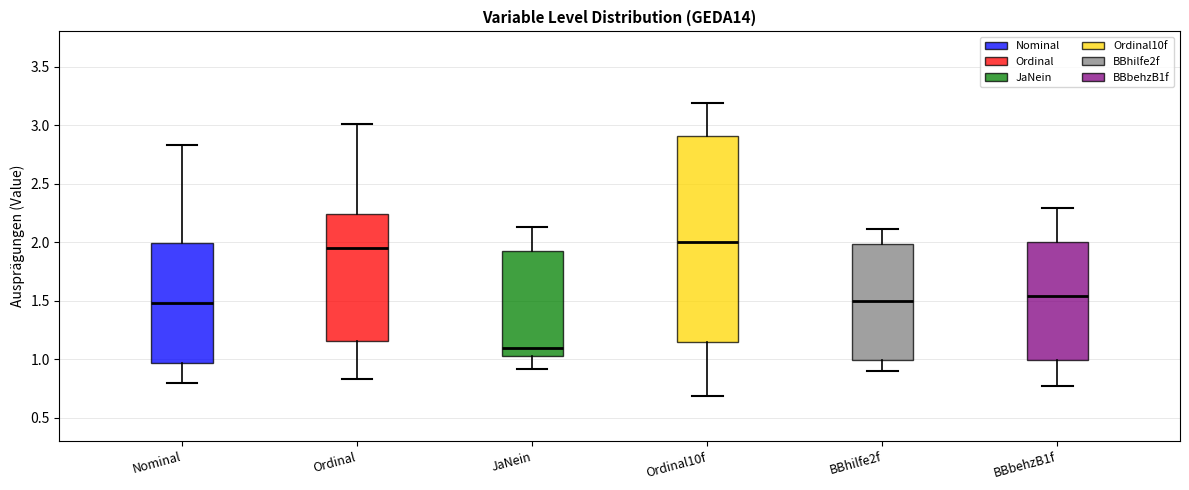

Reading left to right, transcribe this box plot: for each box, give where its median line is, the range the box spans, and where its two whiskers end, as read against the y-axis. The values are not printed on the chart, so give them approximately, as read against the axis.

Nominal: median 1.50, box 0.95 to 2.00, whiskers 0.80 to 2.85
Ordinal: median 1.95, box 1.15 to 2.25, whiskers 0.85 to 3.00
JaNein: median 1.10, box 1.05 to 1.95, whiskers 0.90 to 2.15
Ordinal10f: median 2.00, box 1.15 to 2.90, whiskers 0.70 to 3.20
BBhilfe2f: median 1.50, box 1.00 to 2.00, whiskers 0.90 to 2.10
BBbehzB1f: median 1.55, box 1.00 to 2.00, whiskers 0.75 to 2.30